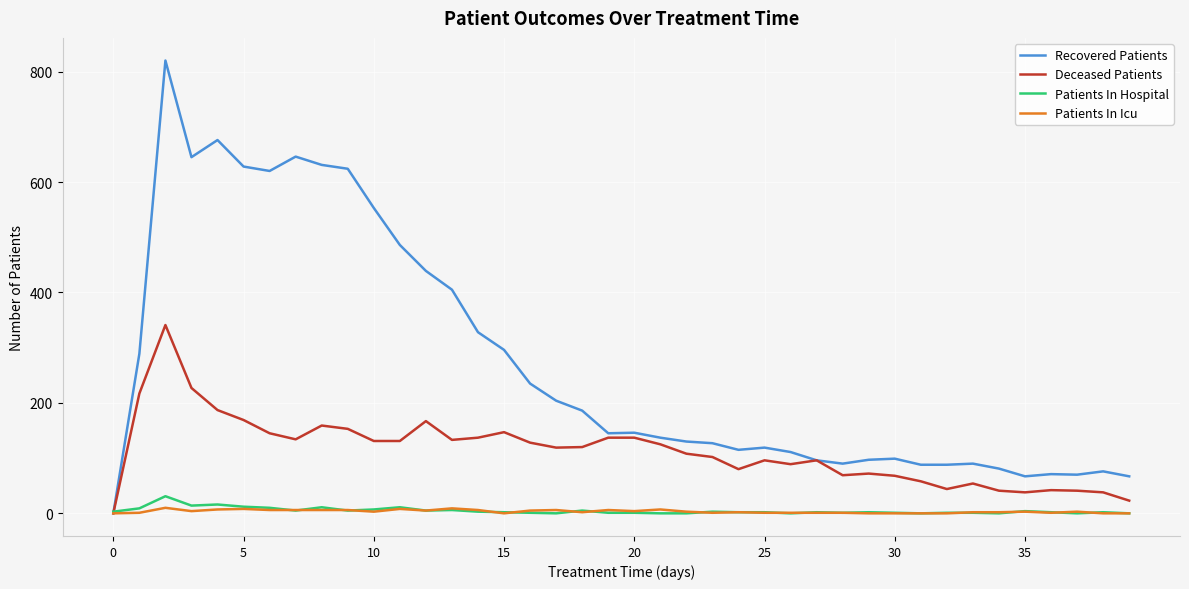

Which series has the widest spread of values?

Recovered Patients